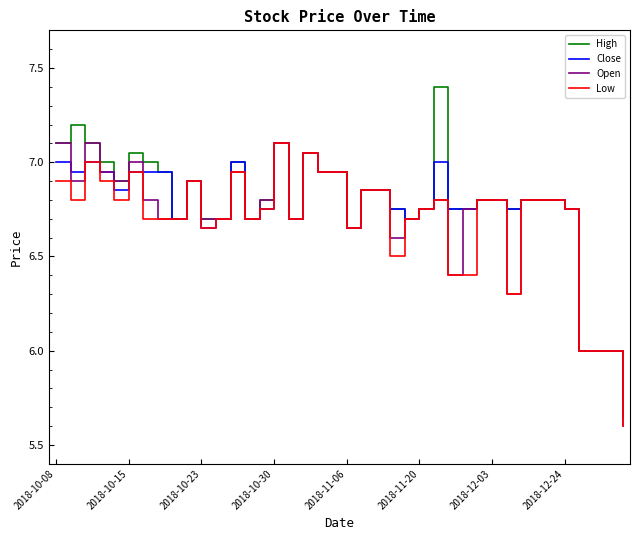

What is the smallest value displayed?

5.6